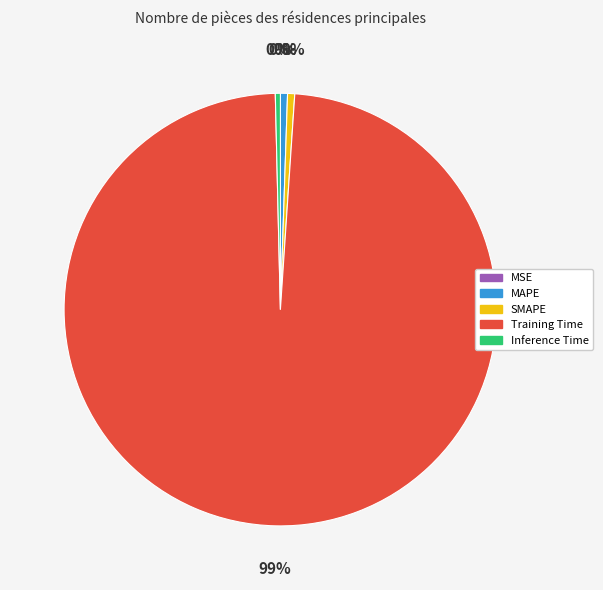

Rank the categories by value from highest to lowest.

Training Time, SMAPE, MAPE, Inference Time, MSE